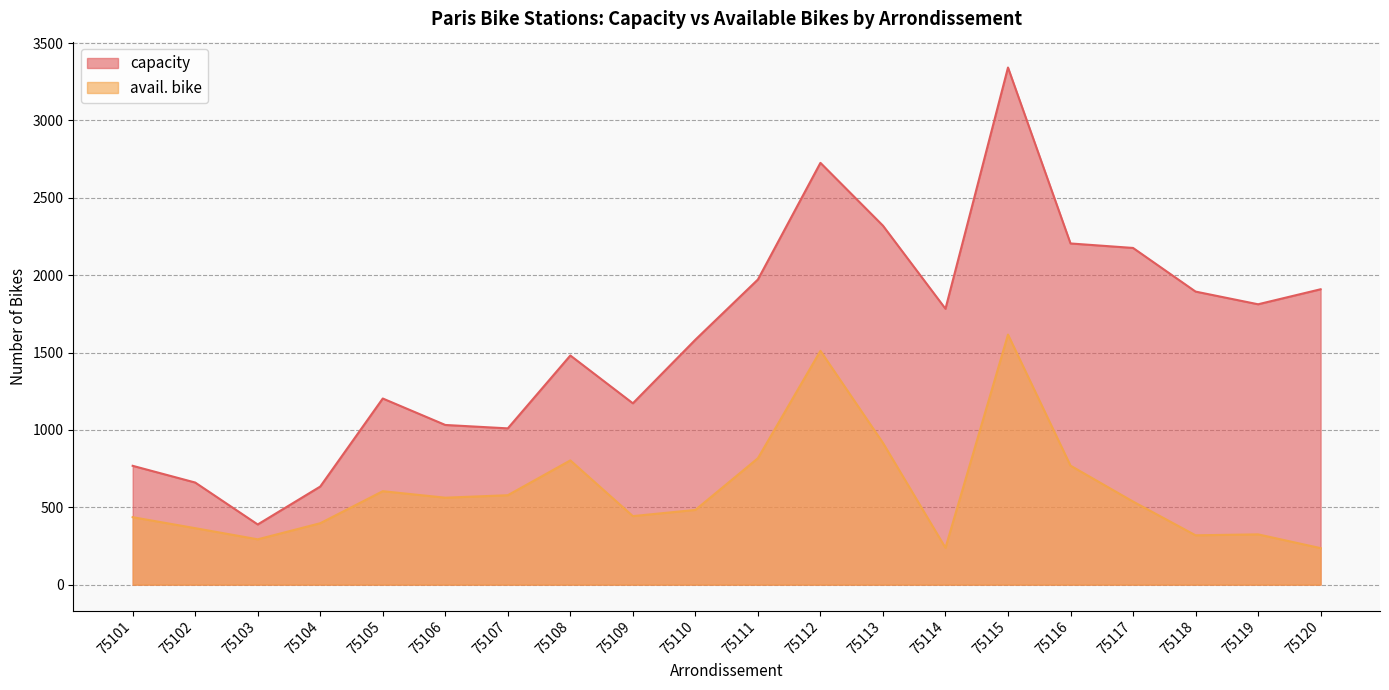

True or false: capacity has more than 1 points higher than both neighbors.

True